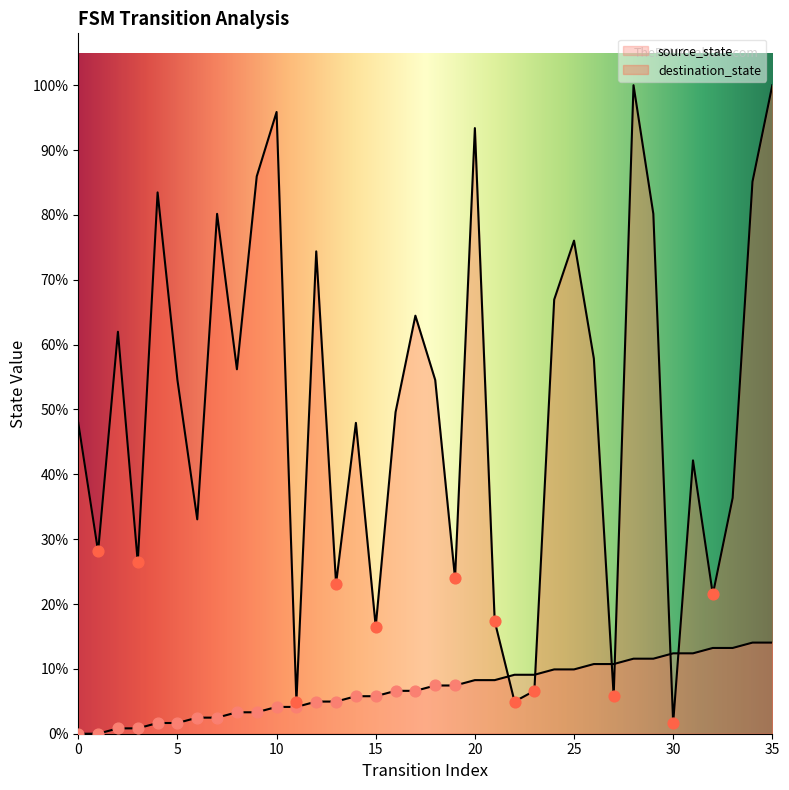

At which category is the sum across all series the highest?

35